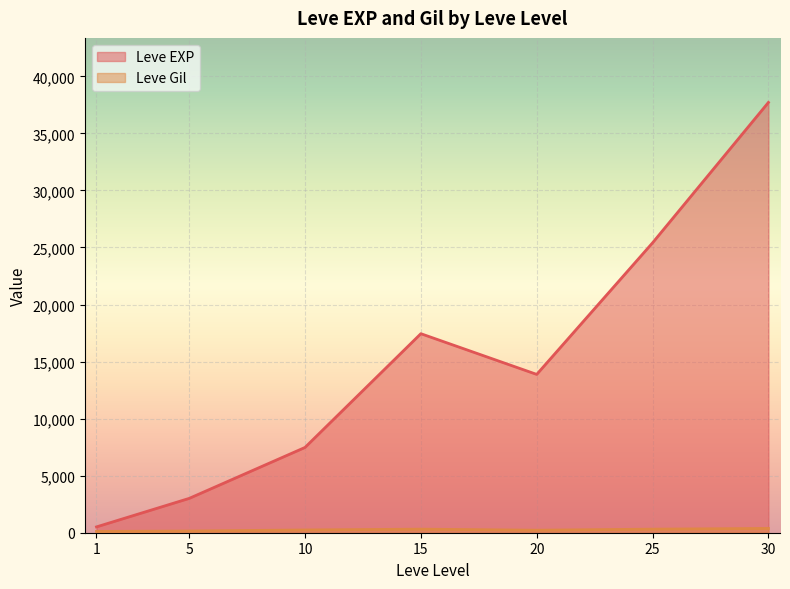

Count the number of data series in this chart.

2